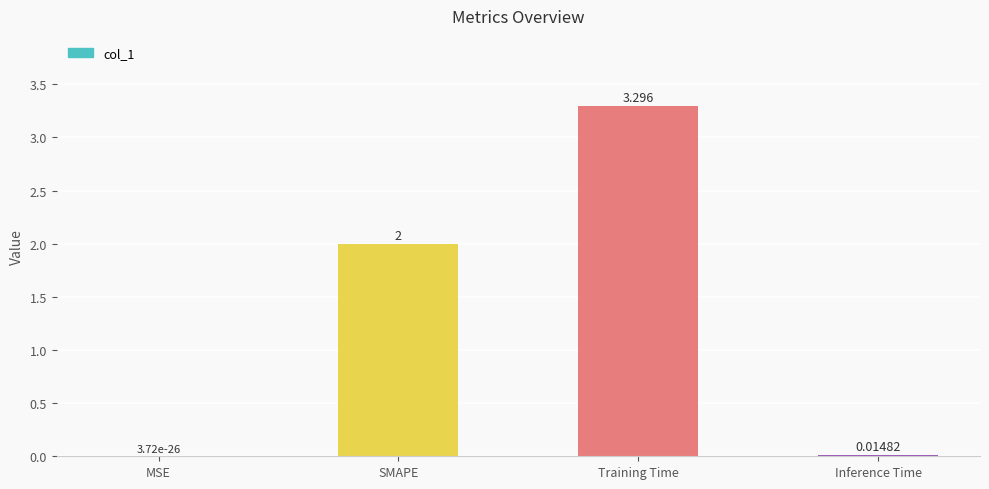

What is the change in value from SMAPE to Training Time?

+1.3